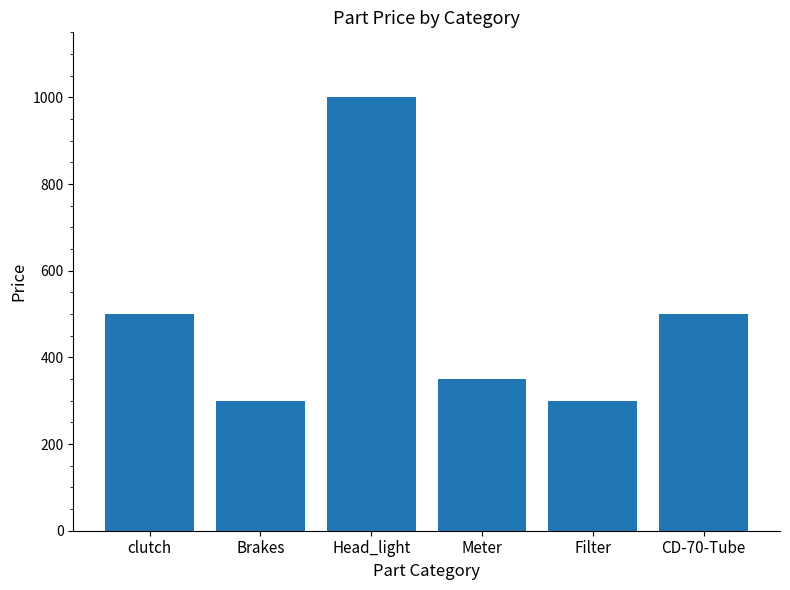

How many values are below 500?

3